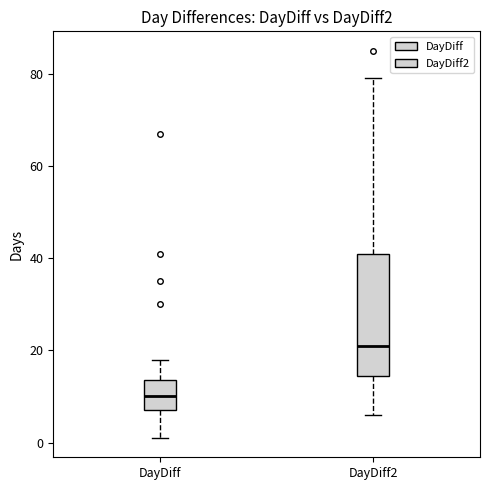

Comparing the boxes themselves (not the whiskers), which one is the tallest?

DayDiff2